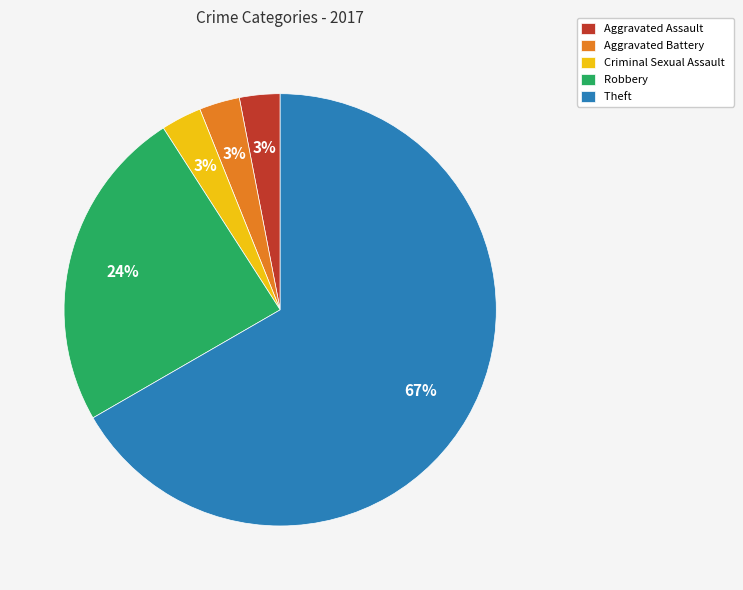

Is the sum of Theft and Aggravated Assault greater than half?

Yes